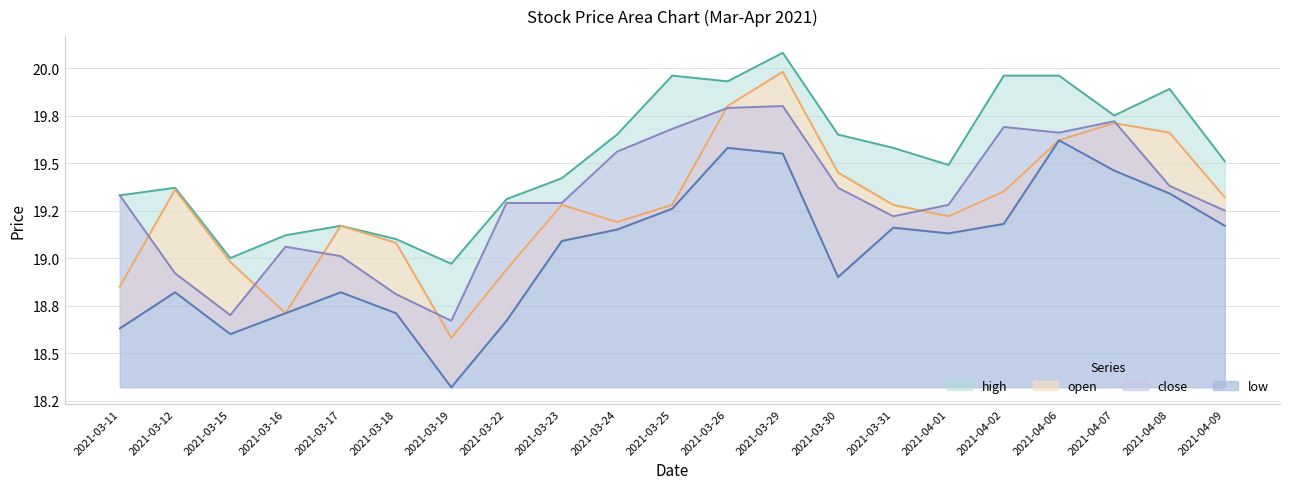

What is the label of the 8th point from the right?

2021-03-30